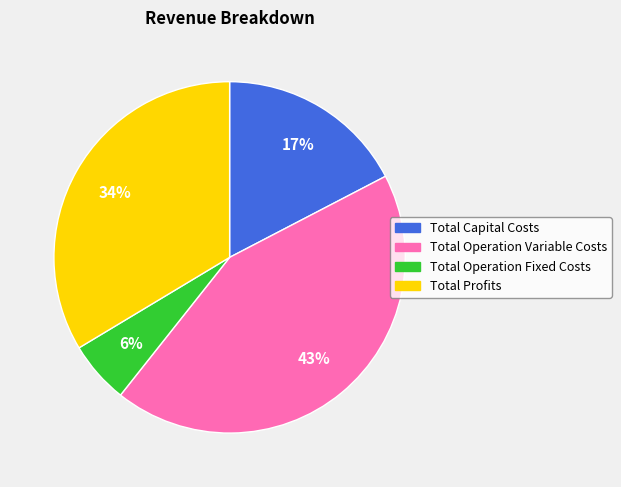

Is there a majority slice in this chart?

No